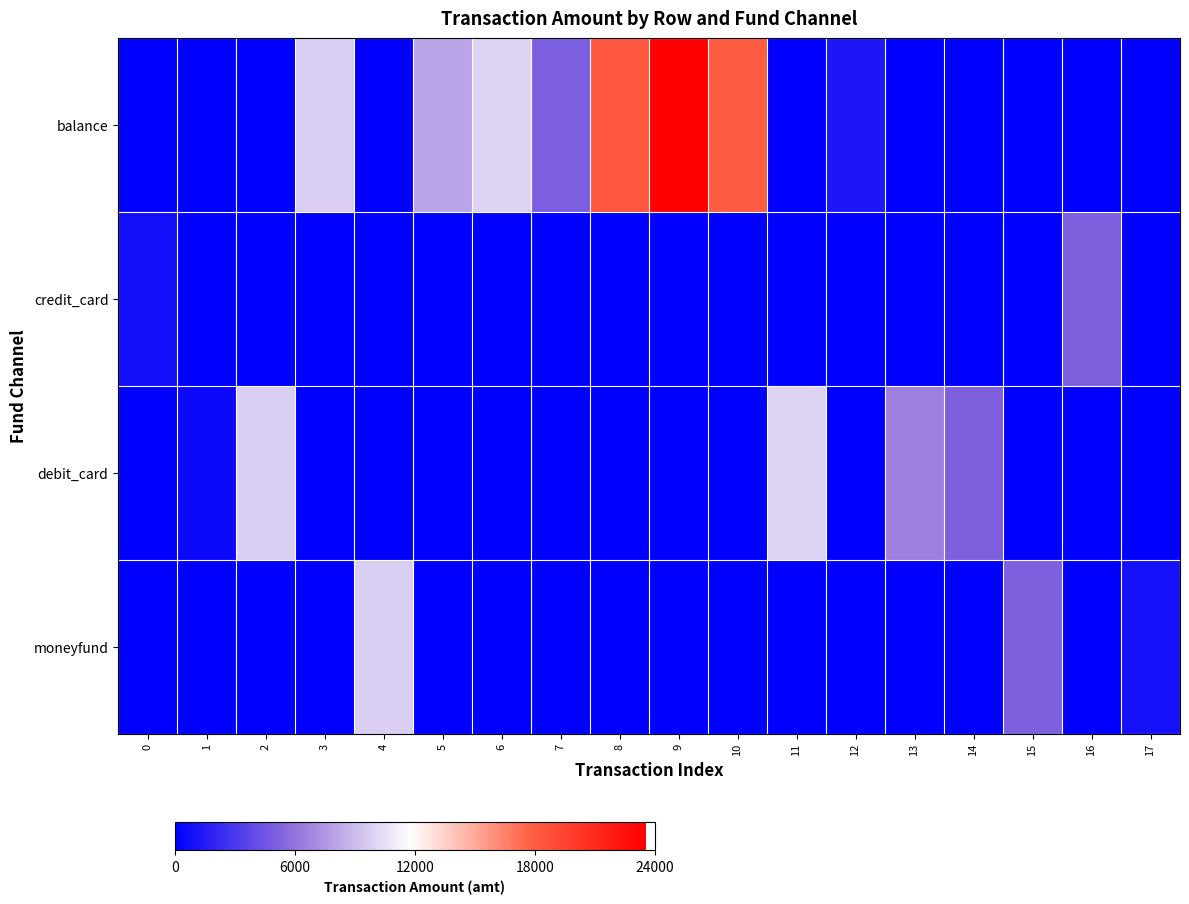

Reading left to right, transcribe all the data shown in this chart.

balance: 0=0.0	1=0.0	2=0.0	3=9800.0	4=0.0	5=8000.0	6=10000.0	7=5000.0	8=18227.0	9=23534.7	10=18000.0	11=0.0	12=1200.0	13=0.0	14=0.0	15=0.0	16=0.0	17=0.0
credit_card: 0=788.0	1=0.0	2=0.0	3=0.0	4=0.0	5=0.0	6=0.0	7=0.0	8=0.0	9=0.0	10=0.0	11=0.0	12=0.0	13=0.0	14=0.0	15=0.0	16=5100.0	17=0.0
debit_card: 0=0.0	1=500.0	2=9800.0	3=0.0	4=0.0	5=0.0	6=0.0	7=0.0	8=0.0	9=0.0	10=0.0	11=10000.0	12=0.0	13=6600.0	14=5100.0	15=0.0	16=0.0	17=0.0
moneyfund: 0=0.0	1=0.0	2=0.0	3=0.0	4=9800.0	5=0.0	6=0.0	7=0.0	8=0.0	9=0.0	10=0.0	11=0.0	12=0.0	13=0.0	14=0.0	15=5100.0	16=0.0	17=1000.0